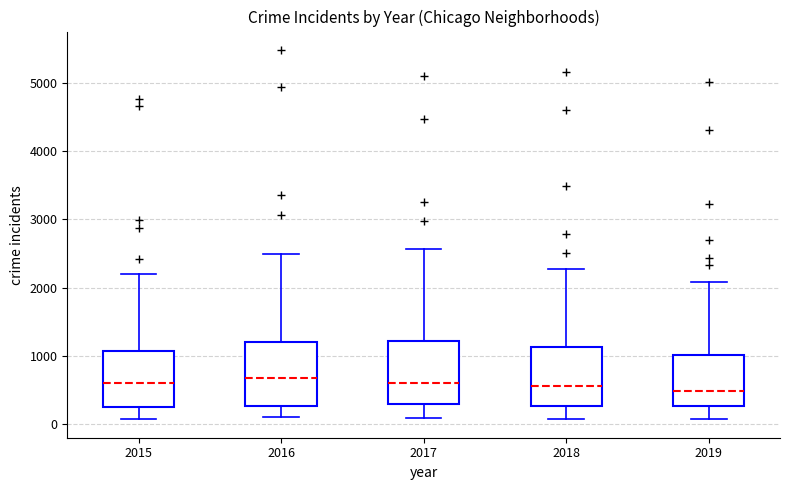

Reading left to right, read every box against the y-axis: the position of its median line, the range the box covers, and the ends of its whiskers. The values are not printed on the chart, so give them approximately, as read against the axis.

2015: median 600, box 300 to 1100, whiskers 100 to 2200
2016: median 700, box 300 to 1200, whiskers 100 to 2500
2017: median 600, box 300 to 1200, whiskers 100 to 2600
2018: median 600, box 300 to 1100, whiskers 100 to 2300
2019: median 500, box 300 to 1000, whiskers 100 to 2100